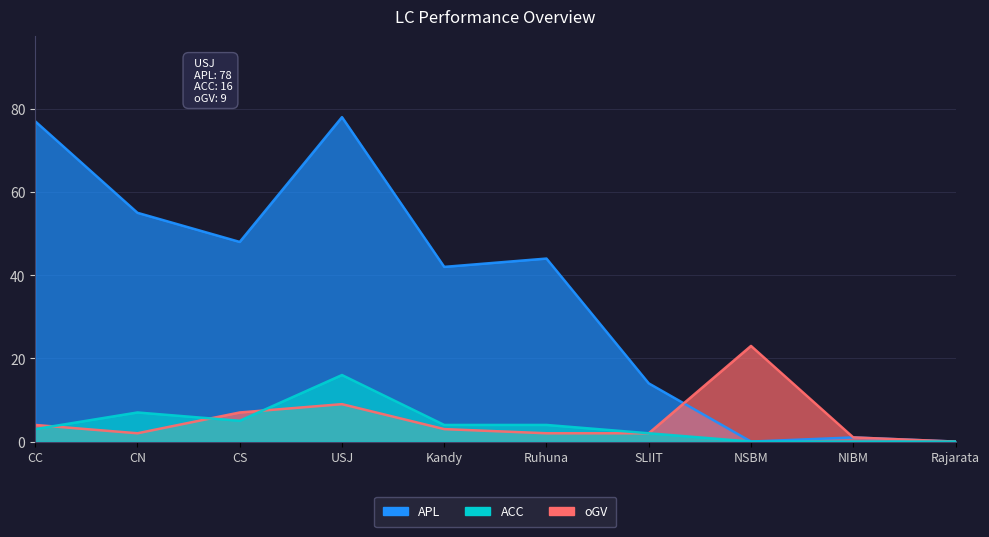

At which label does ACC reach its minimum?

NSBM